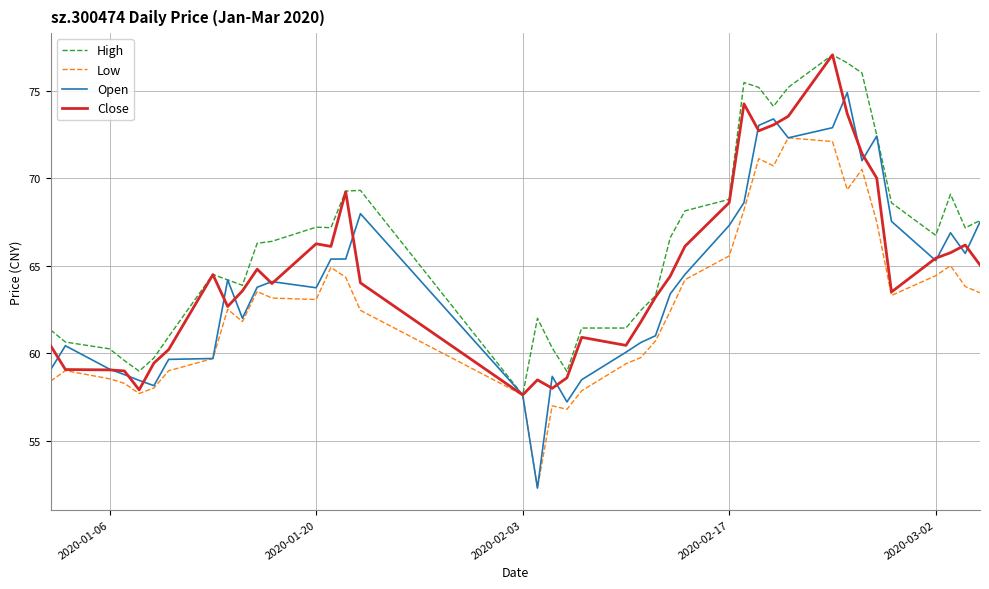

What is the greatest value displayed?

77.0